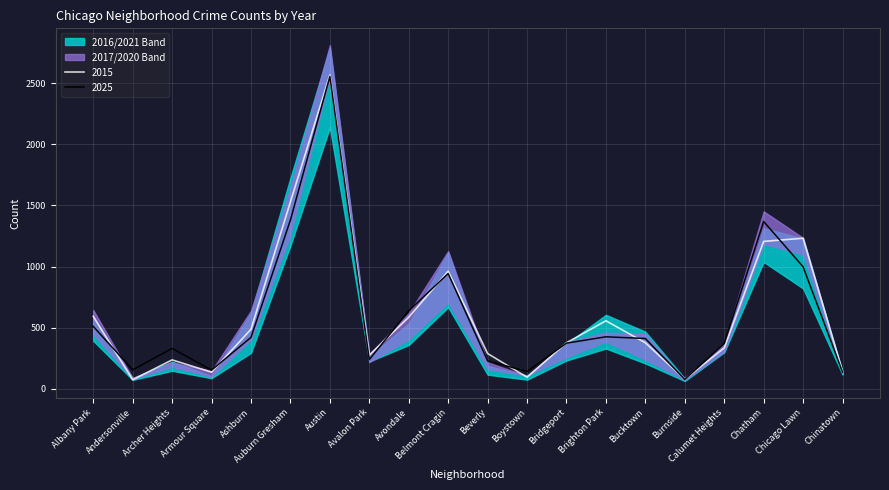

Rank the series at Auburn Gresham from highest to lowest value.

2016, 2017, 2015, 2025, 2020, 2021